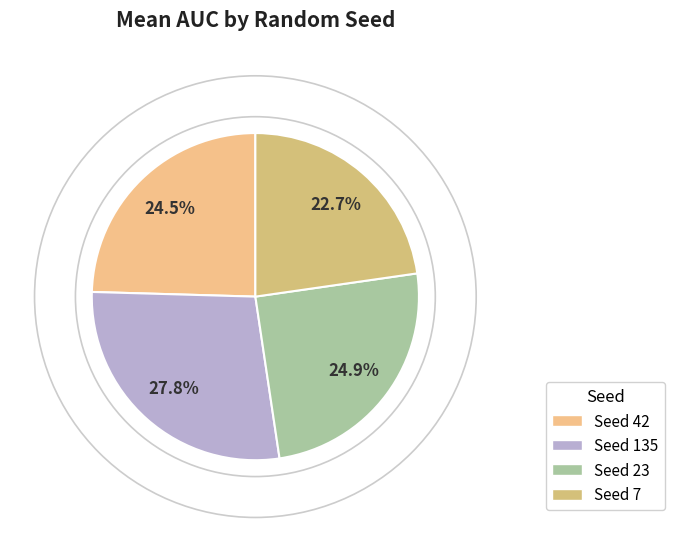

How many slices are in this pie chart?

4